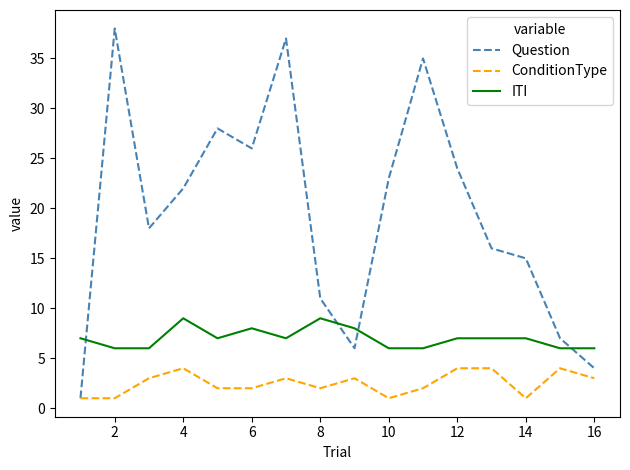

What is the highest value of the ITI series?

9